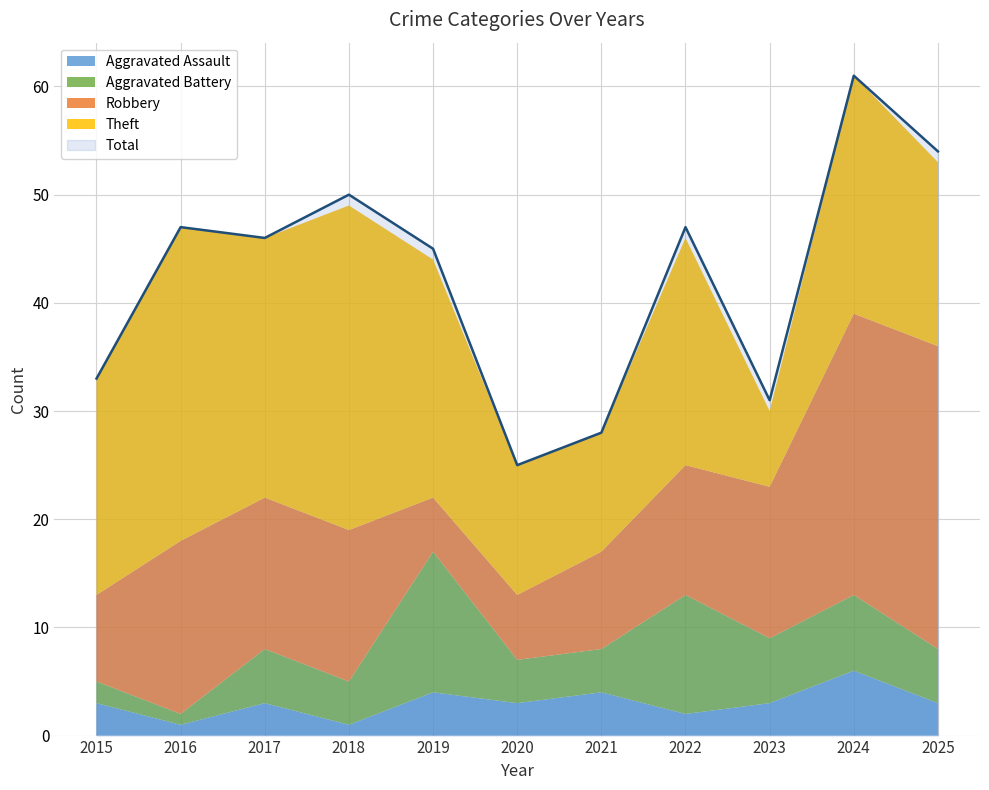

Which series has the largest range (max minus min)?

Total